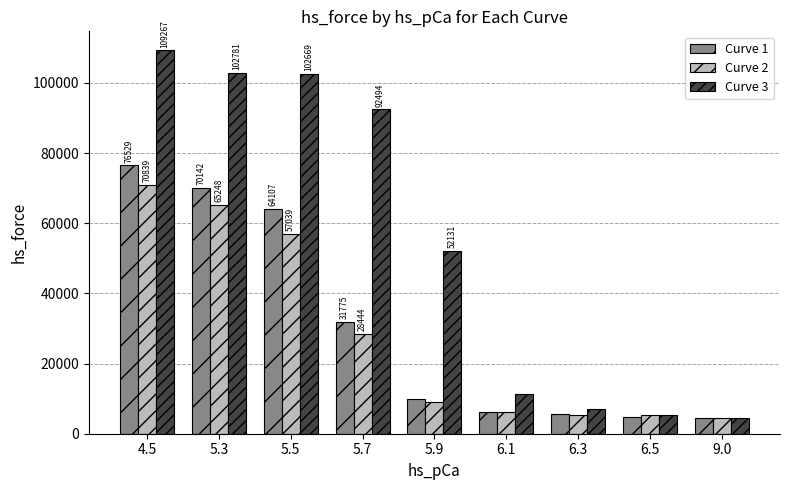

At how many categories does at least one series exceed 14101?

5